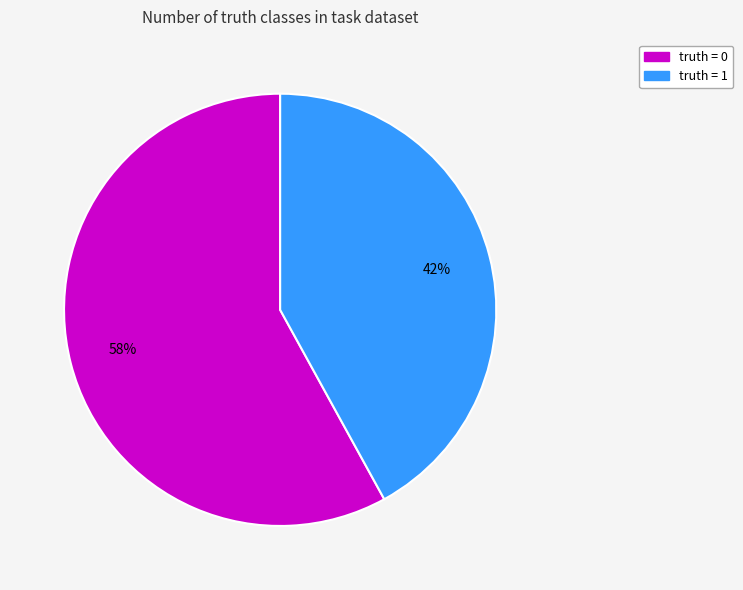

Rank the categories by value from highest to lowest.

truth = 0, truth = 1